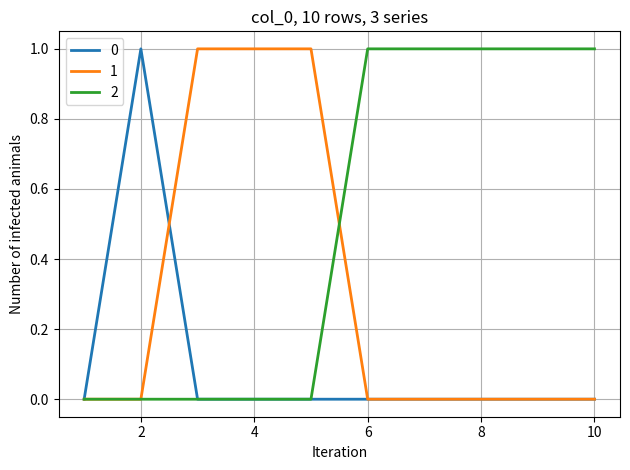

How many lines are shown in the chart?

3